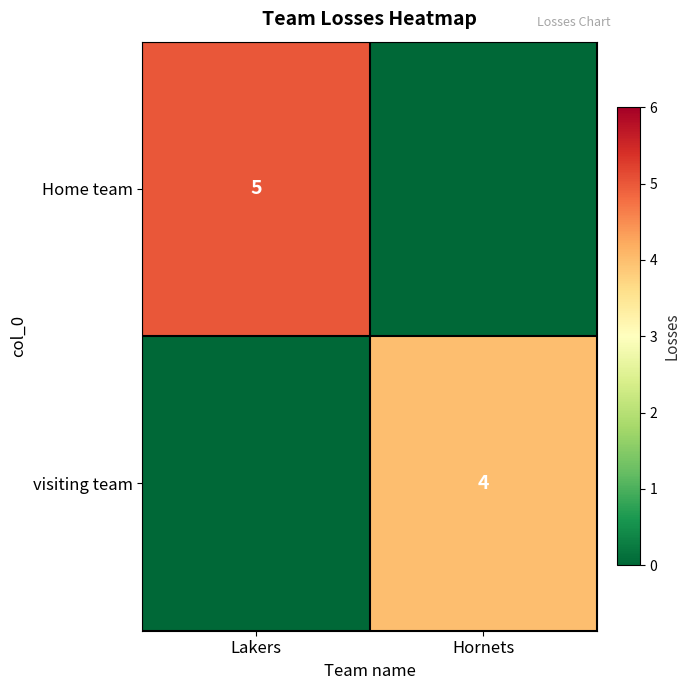

The visiting team series shows 4 at Hornets. True or false?

True